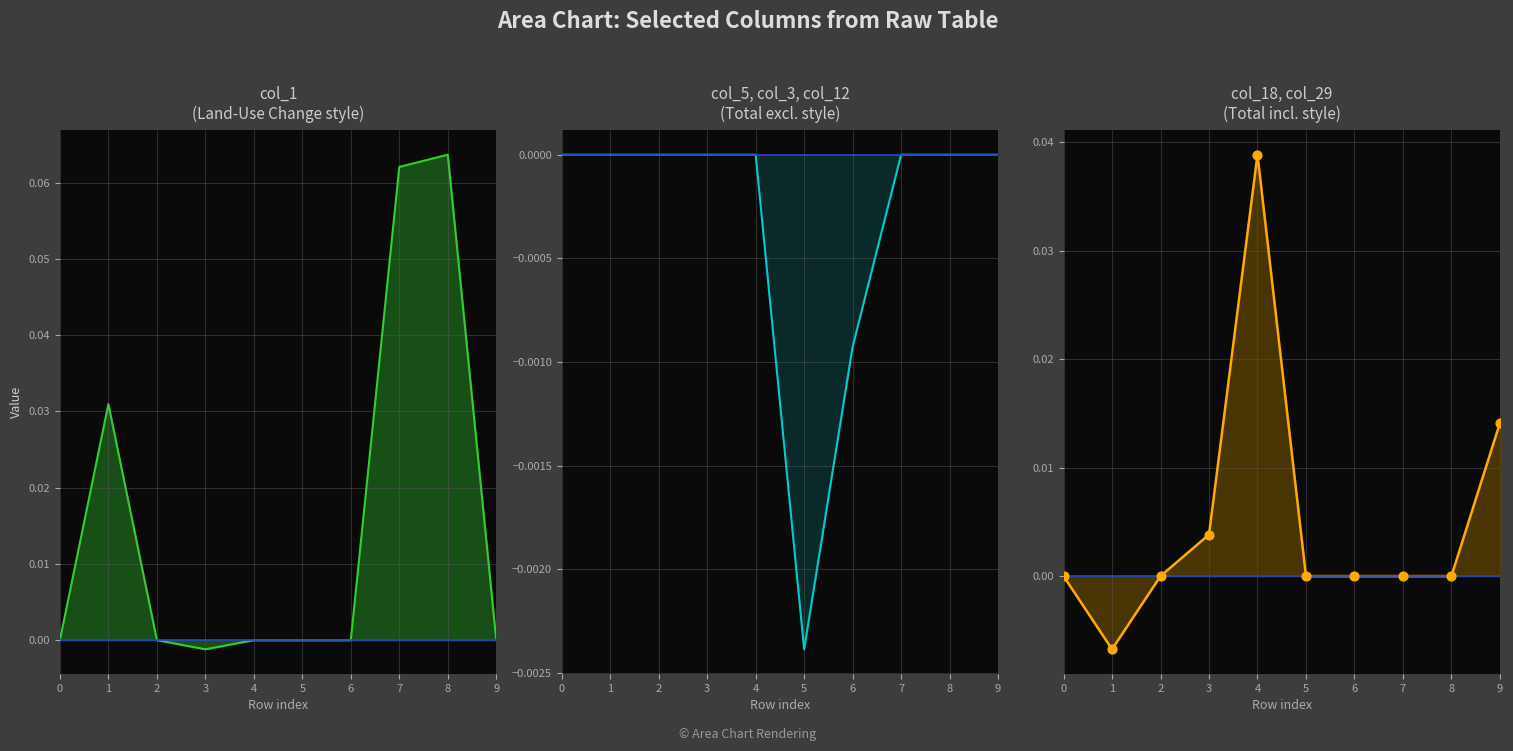

Which series has the largest total across all categories?

col_1_line